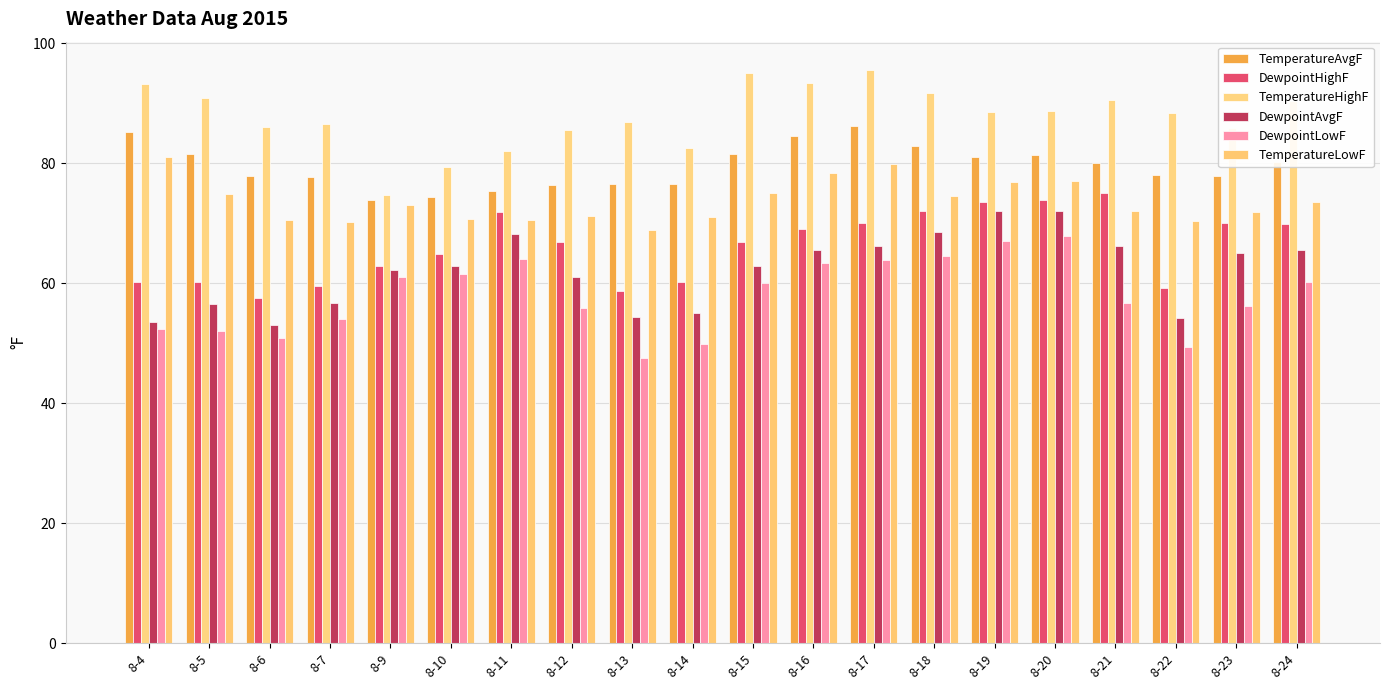

What is the difference between the DewpointHighF values at 8-4 and 8-6?

2.6